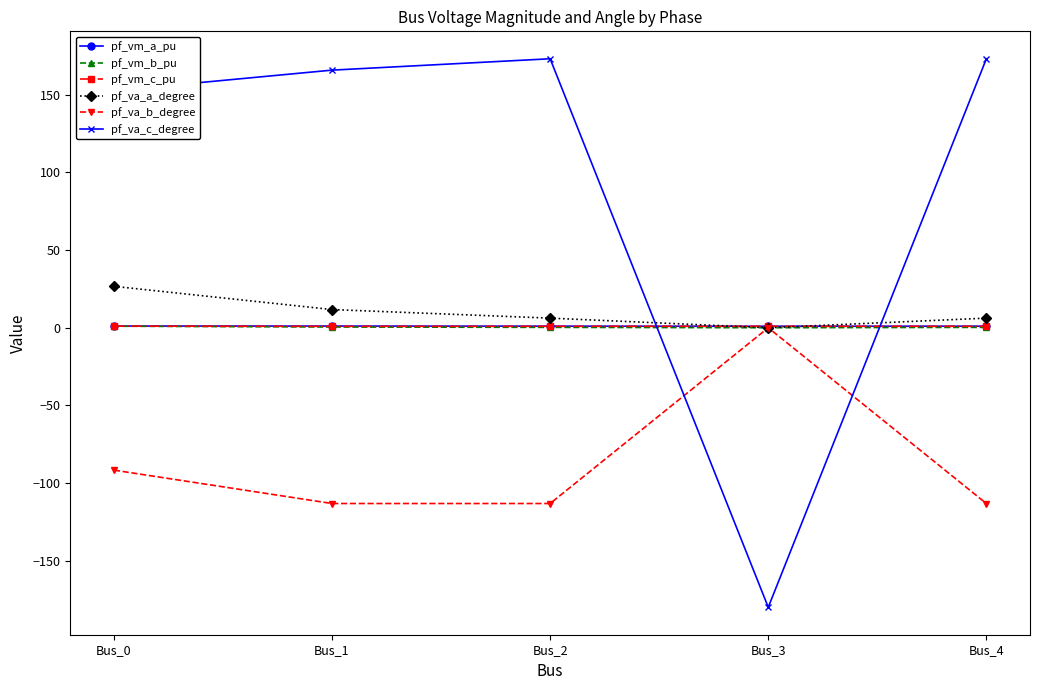

Which series has the widest spread of values?

pf_va_c_degree